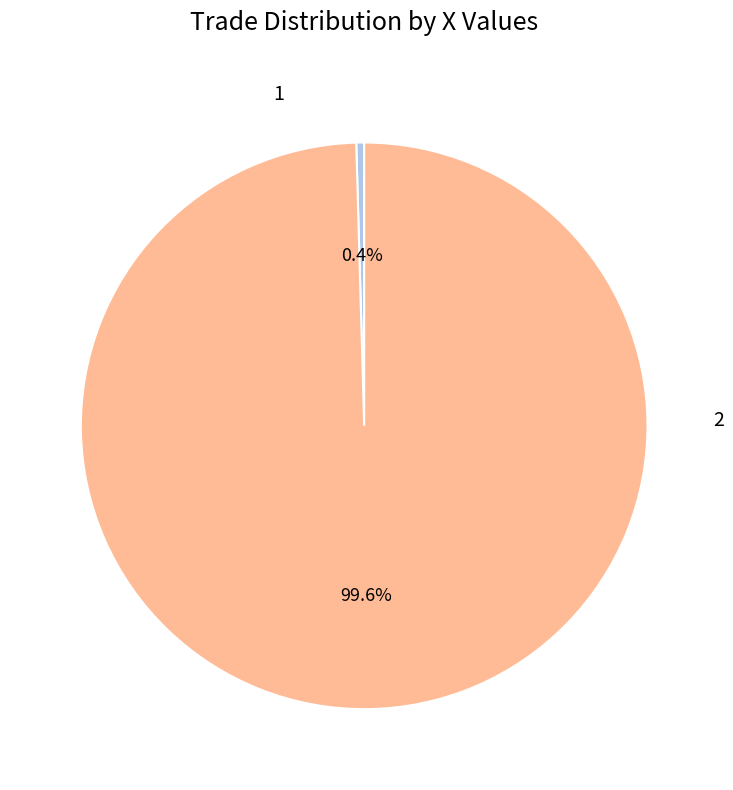

Count the number of slices in the pie.

2